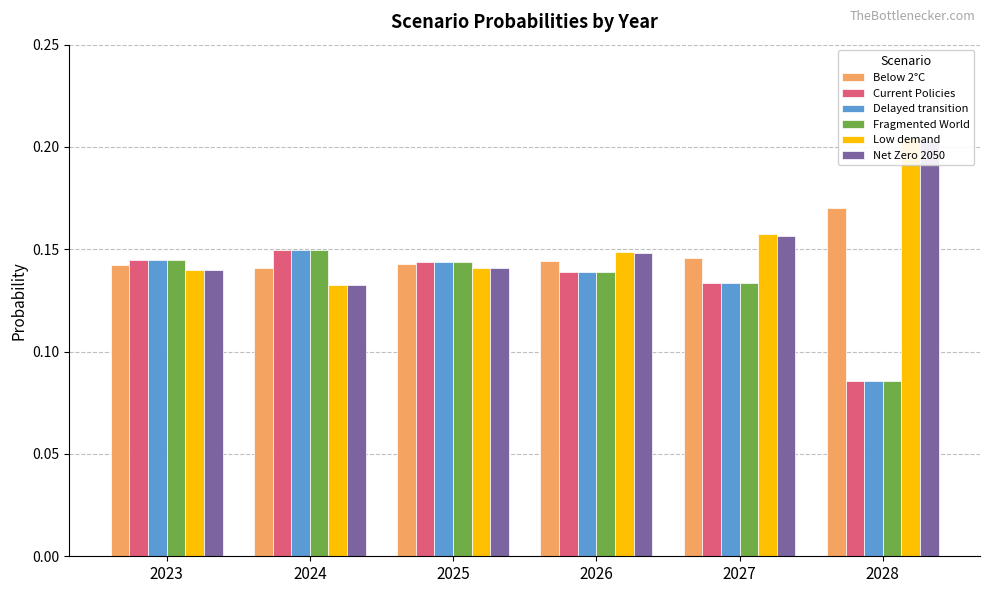

How many bars are there in total?

36